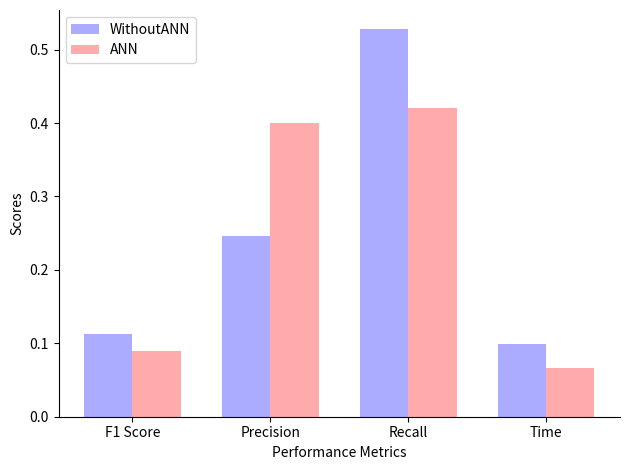

What is the sum of all WithoutANN values?

1.0